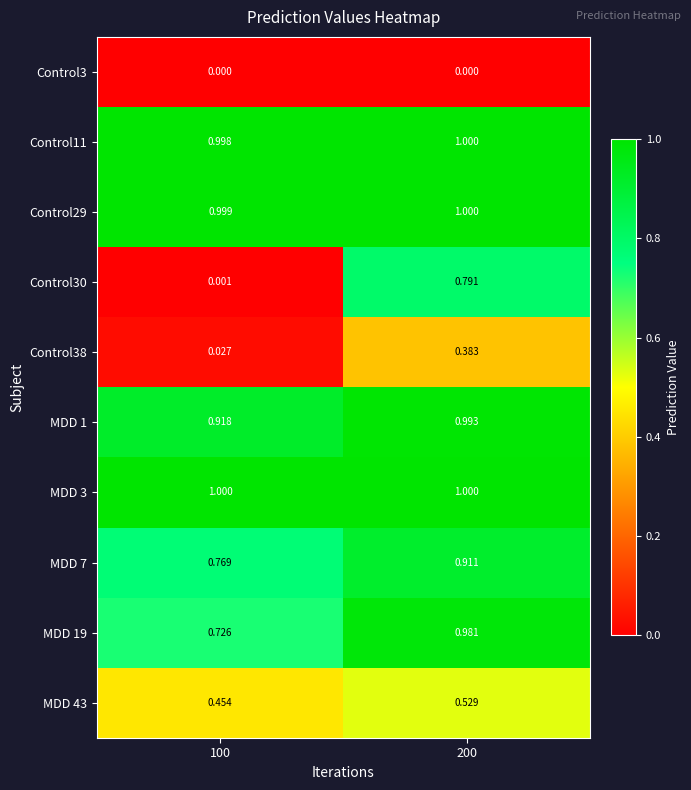

Between 200 and 100, which is larger?

100